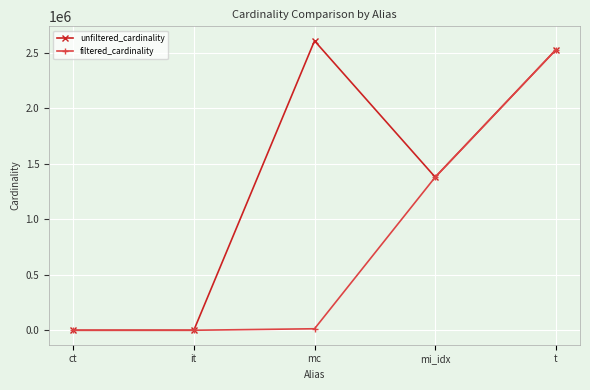

What is the minimum value shown in the chart?

1